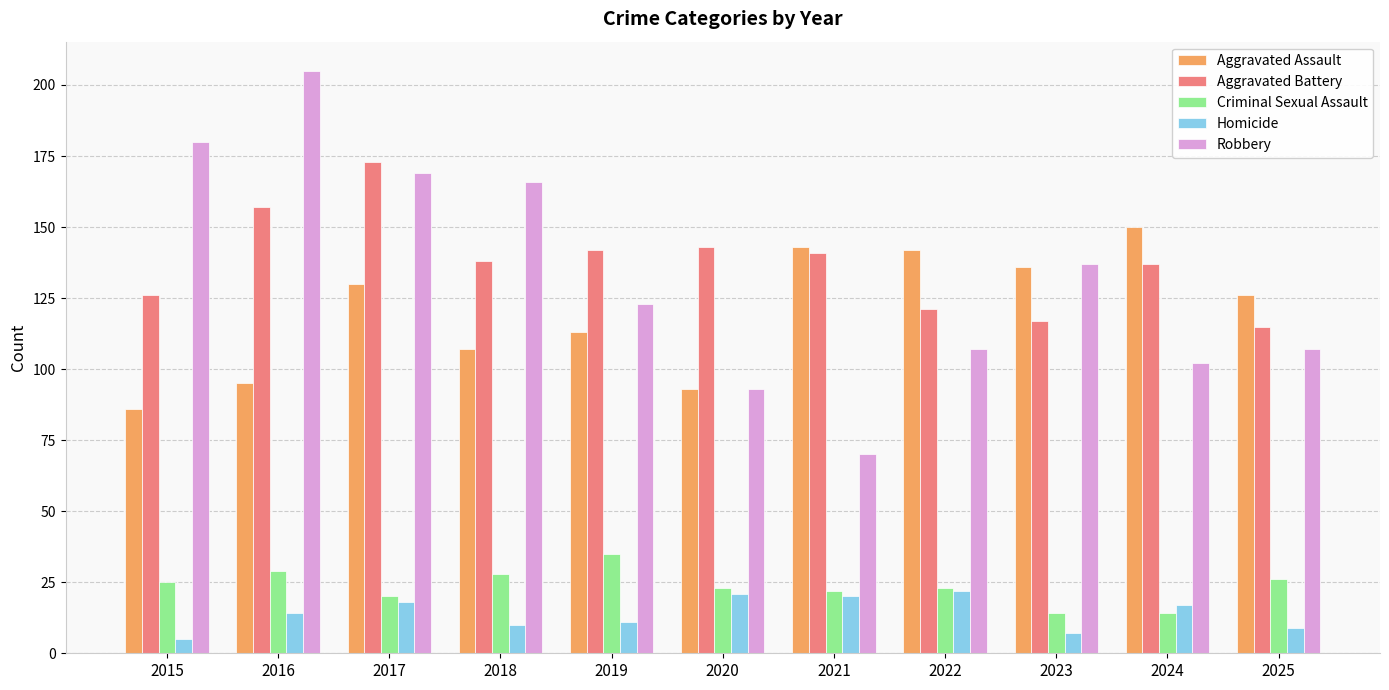

What are all the series names shown in the legend?

Aggravated Assault, Aggravated Battery, Criminal Sexual Assault, Homicide, Robbery